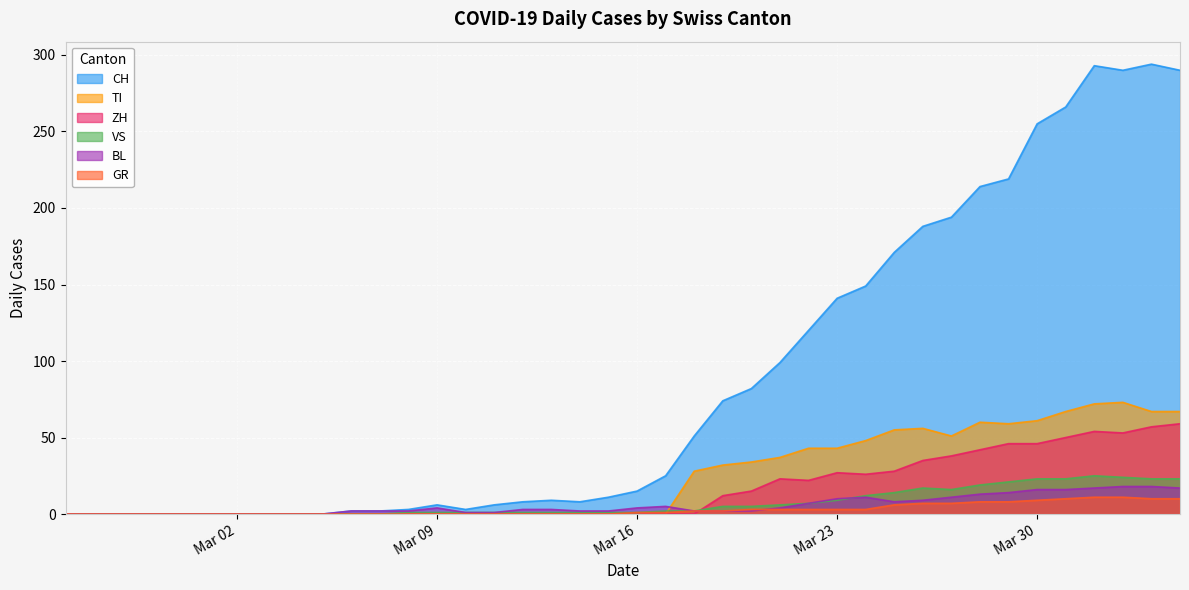

The ZH series shows 0 at 2020-03-12. True or false?

True